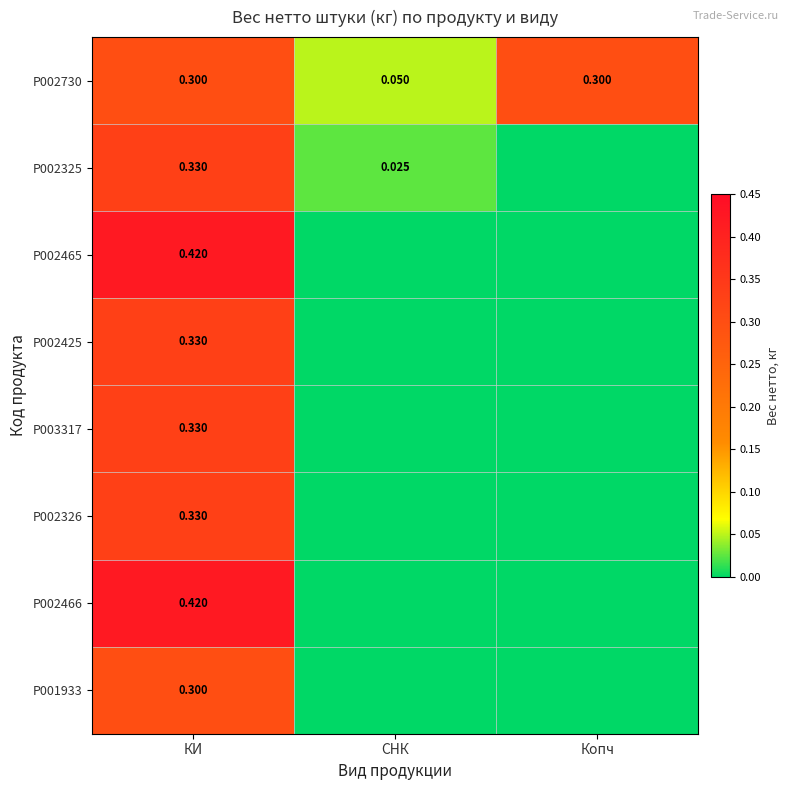

What is the difference between the maximum and minimum values in the P002730 series?

0.2